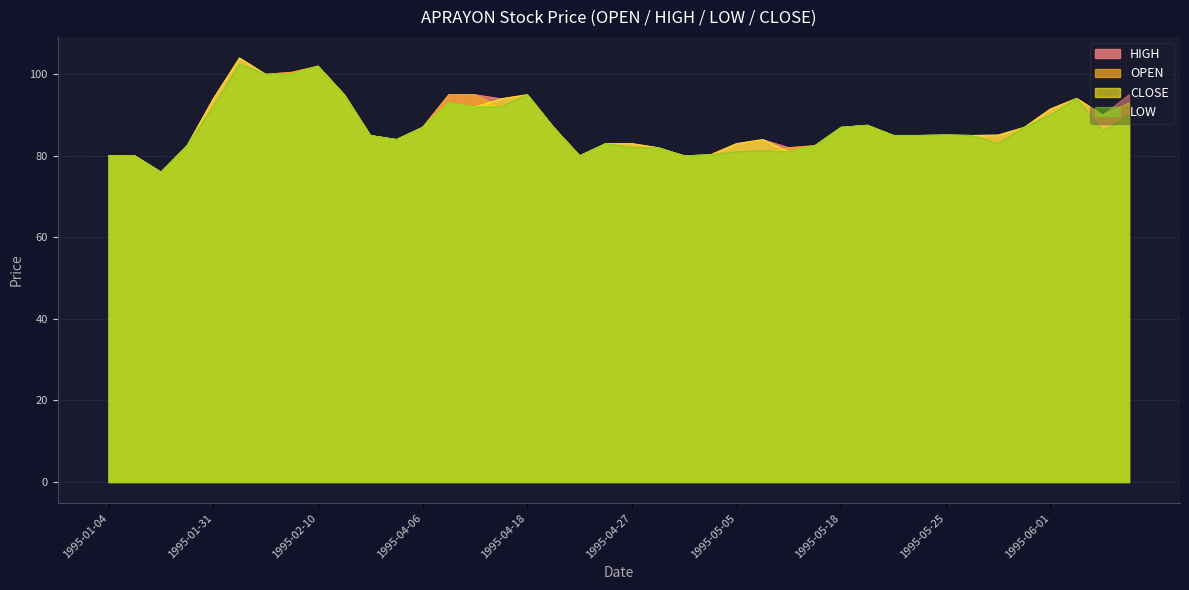

Is it true that LOW equals 48.9 at 1995-04-26?

False